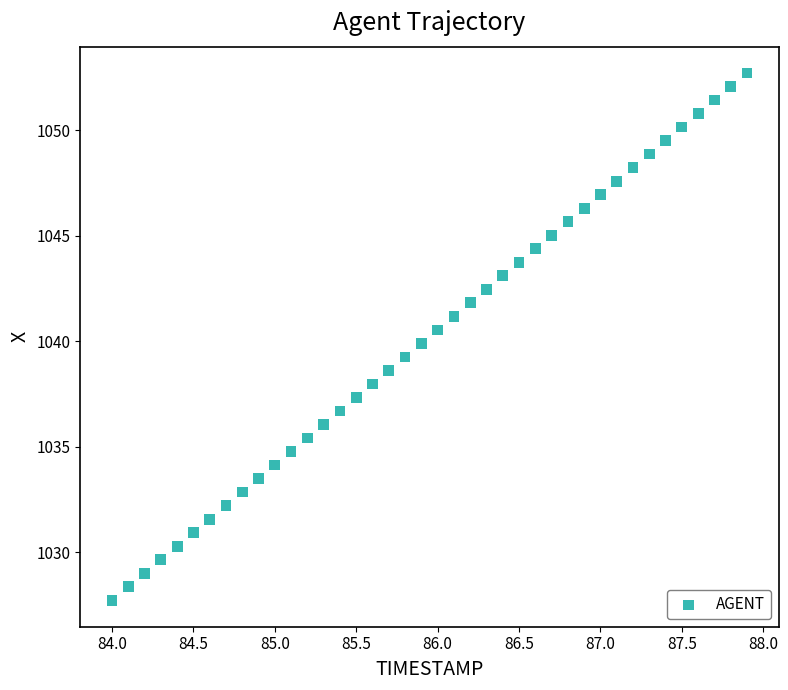

What is the range of X values (max minus min)?

3.9